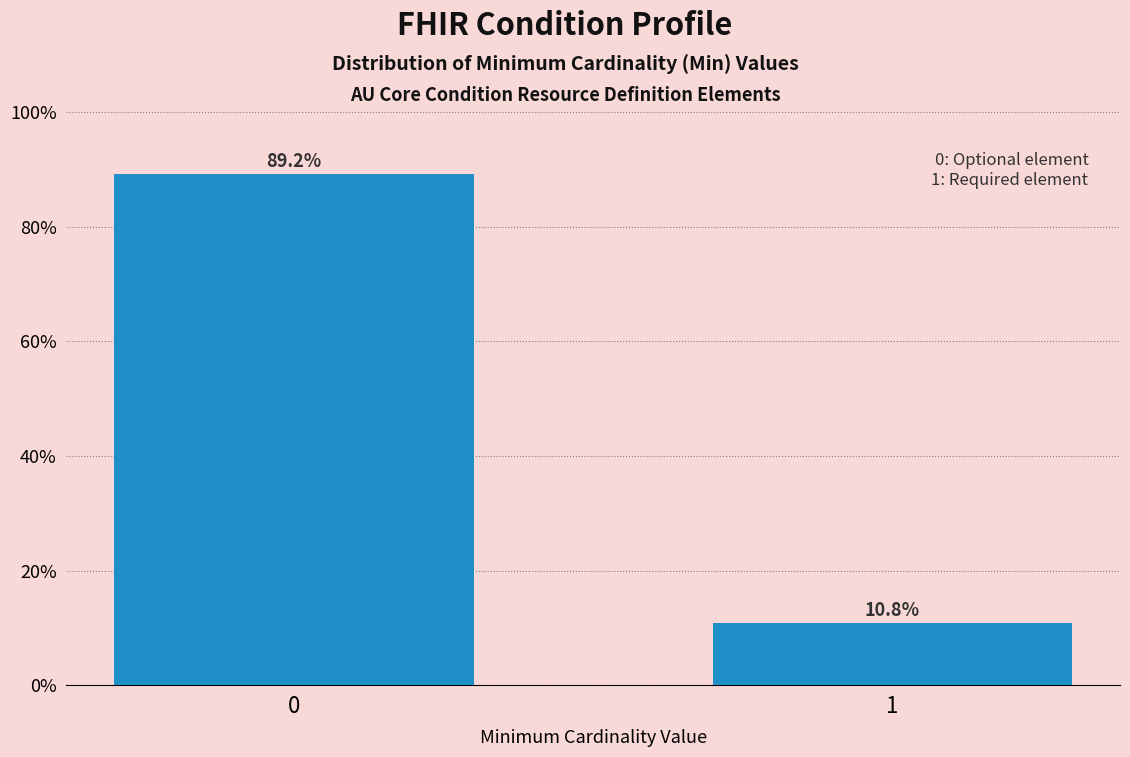

Reading right to left, transcribe all the data shown in this chart.

10.8	89.2